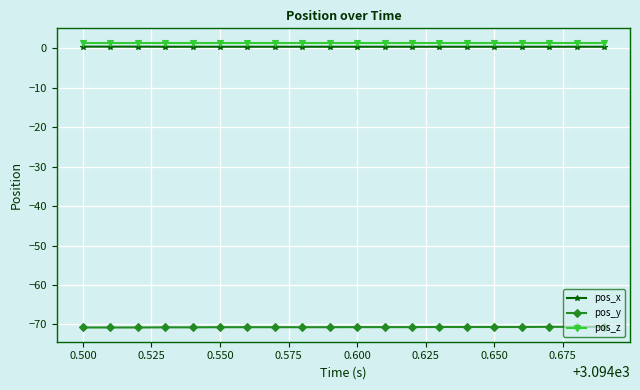

What is the sum of all pos_x values?

7.0